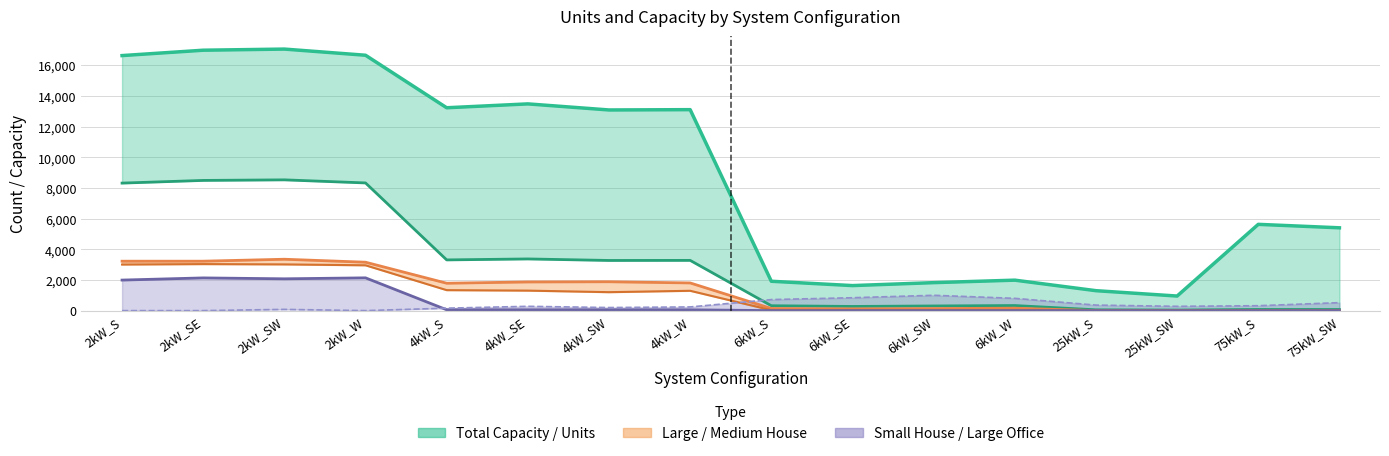

Rank the categories by Large House value from lowest to highest.

25kW_S, 25kW_SW, 75kW_S, 75kW_SW, 6kW_SE, 6kW_SW, 6kW_S, 6kW_W, 4kW_S, 4kW_W, 4kW_SE, 4kW_SW, 2kW_W, 2kW_S, 2kW_SE, 2kW_SW